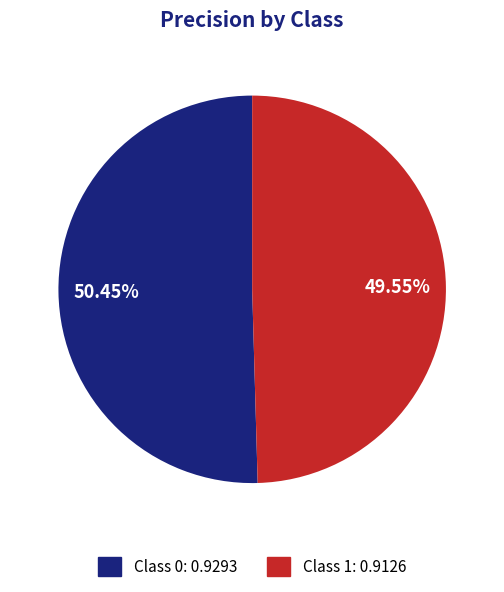

Do Class 0: 0.9293 and Class 1: 0.9126 together represent more than half of the pie?

Yes